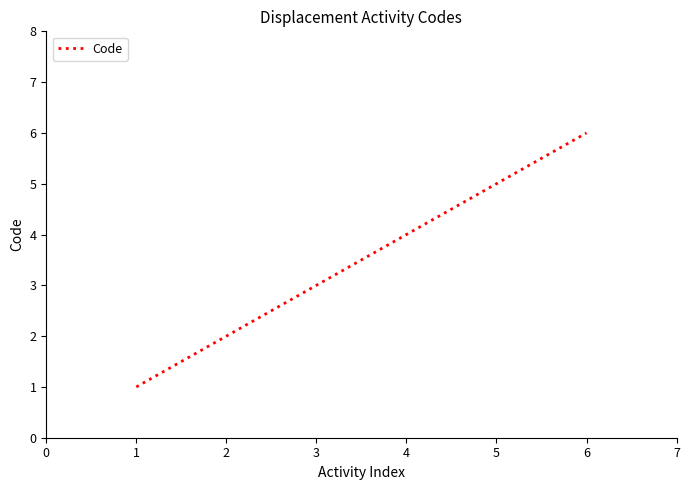

True or false: the data shows 3 at 1.

False